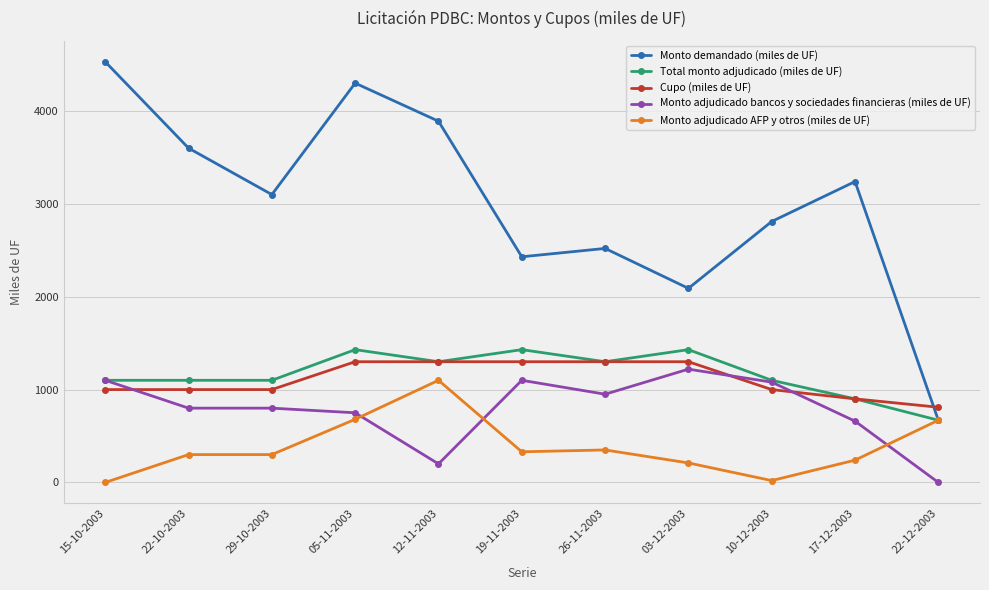

At which category is the sum across all series the highest?

05-11-2003